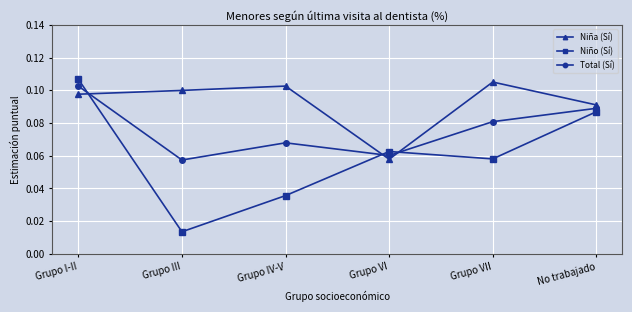

Is it true that Niña (Sí) equals 0.0 at Grupo III?

False